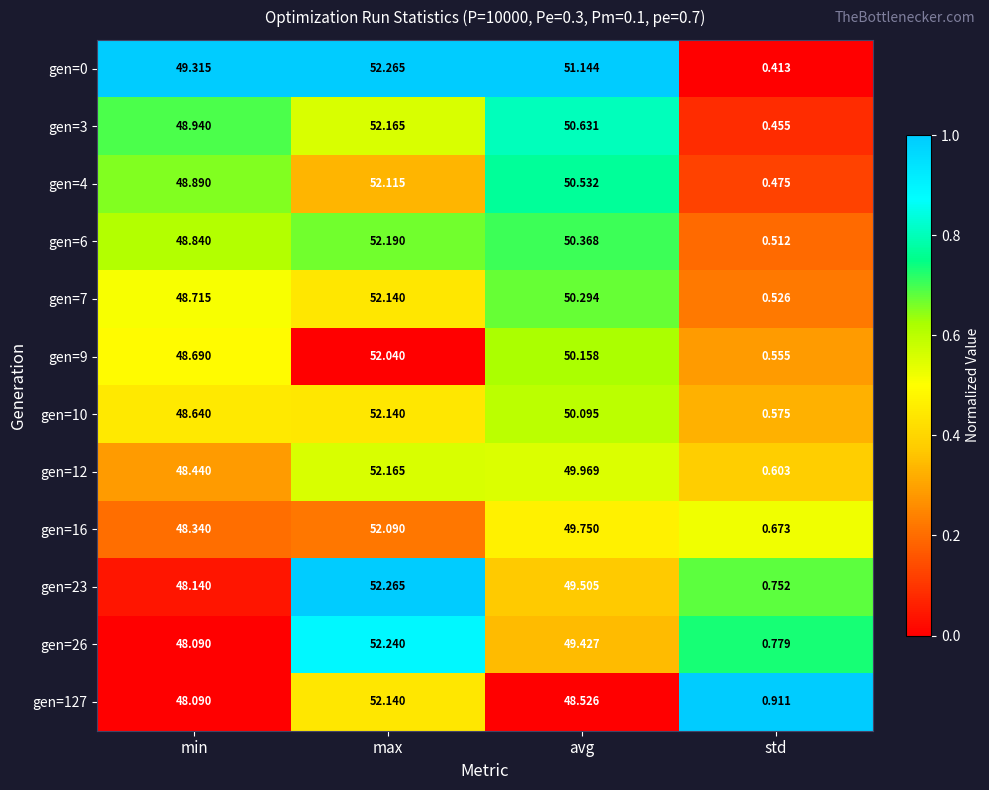

Is the value of gen=4 at min greater than the value of gen=23 at min?

Yes